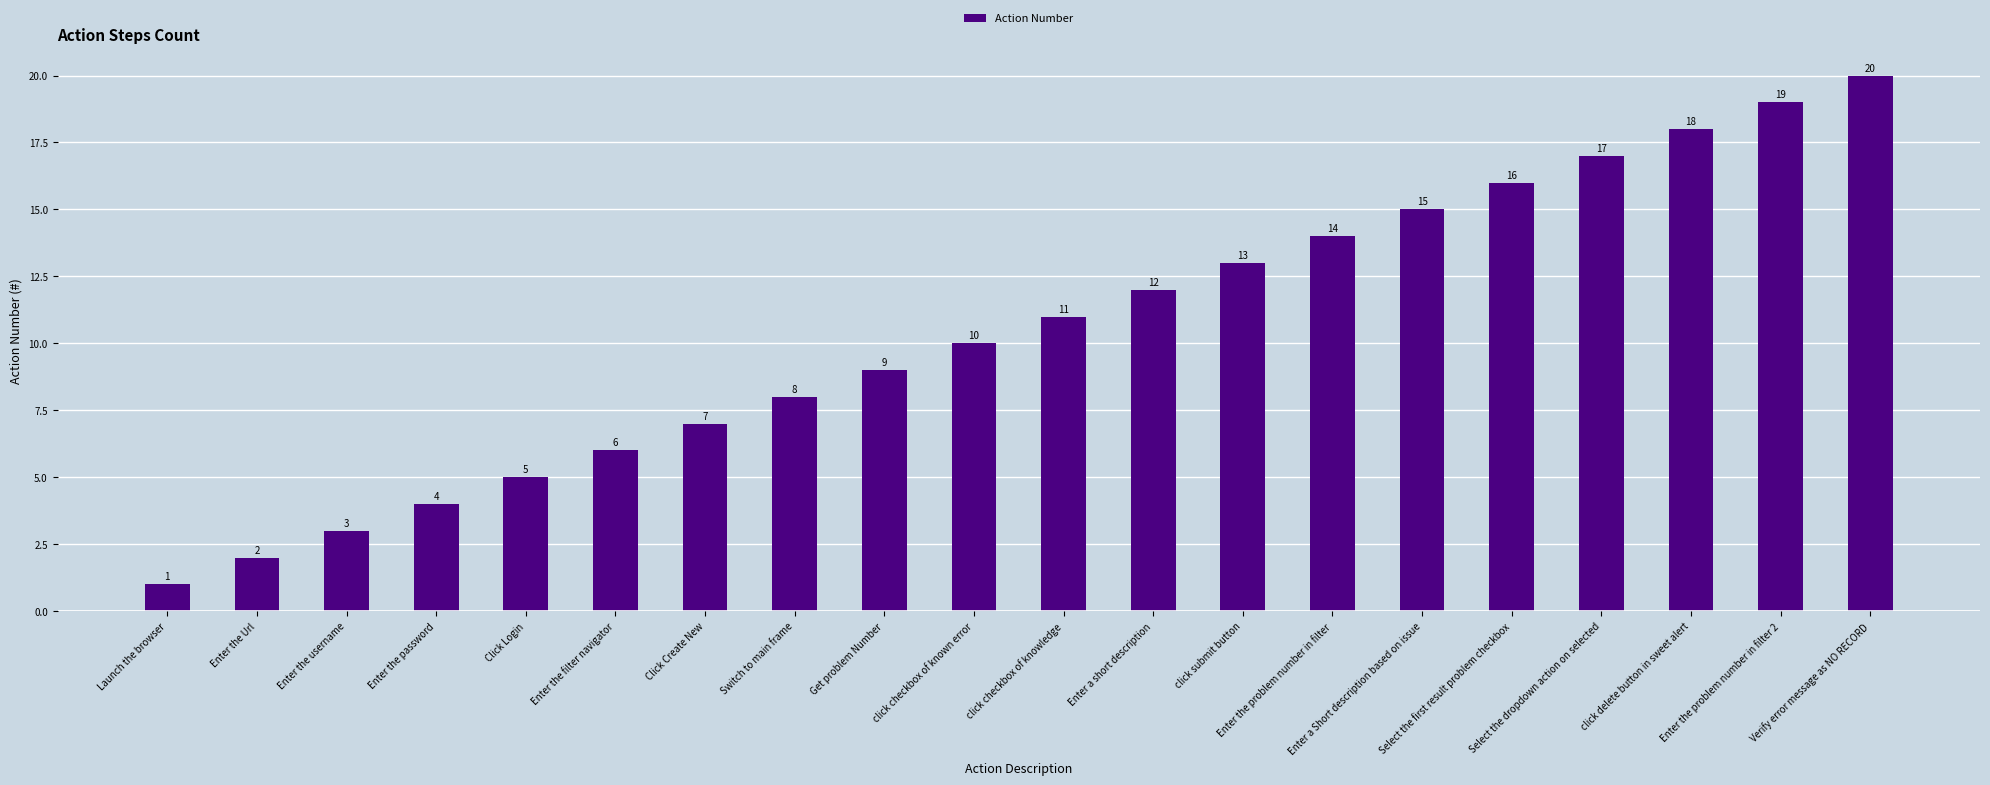

What is the value of the 12th bar from the left?

12